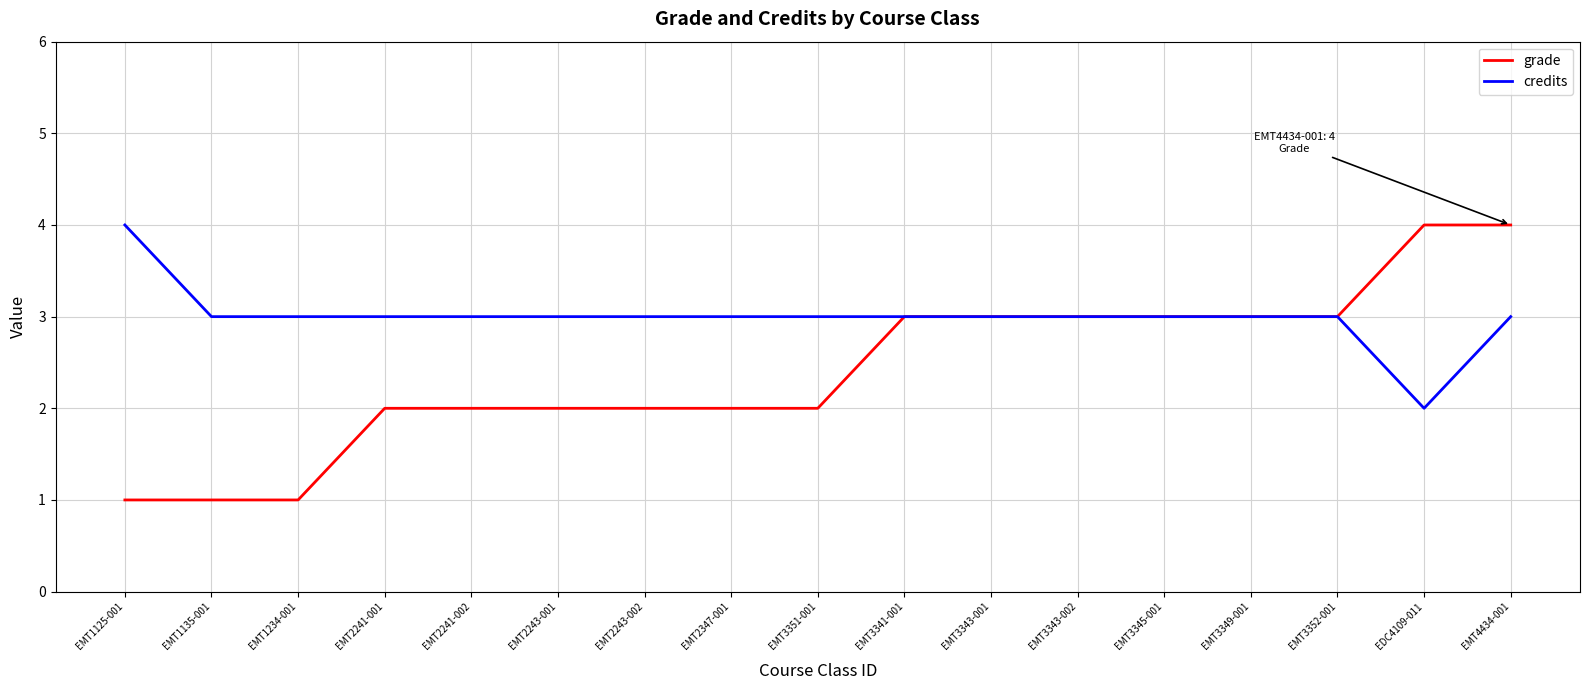

Is this an area chart (filled region under the line)?

No